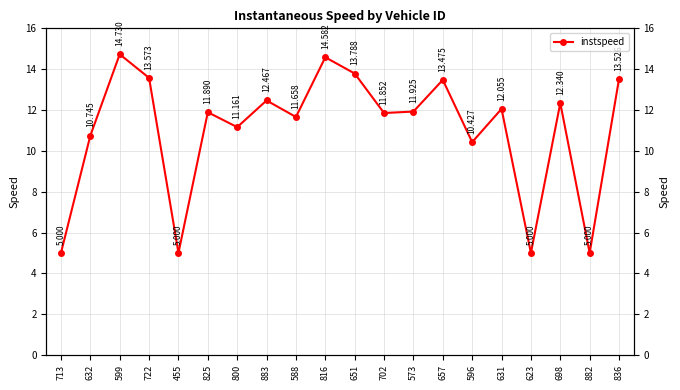

How many data points are less than 11?

6